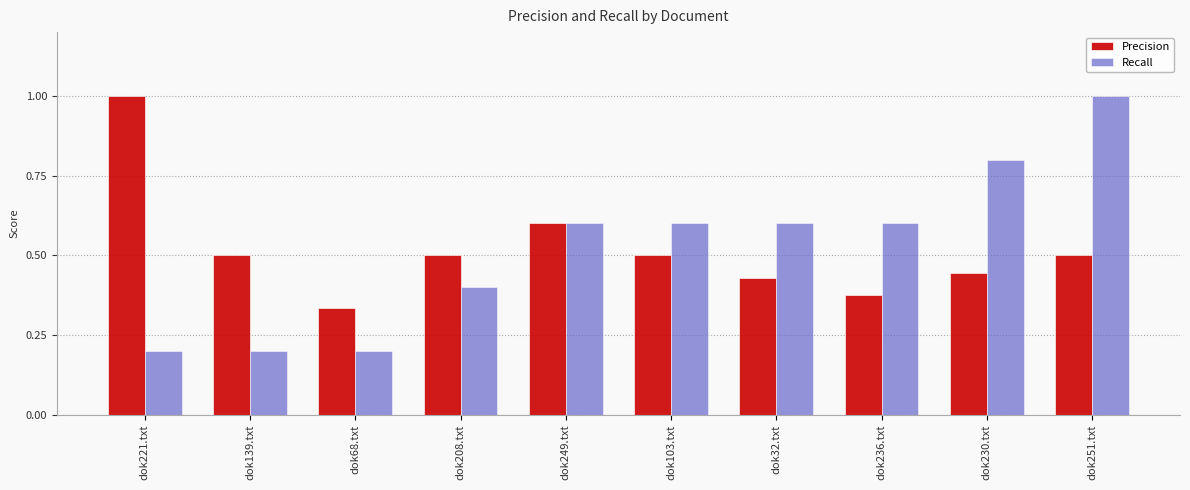

Count the Recall values in the range 0 to 1.

10